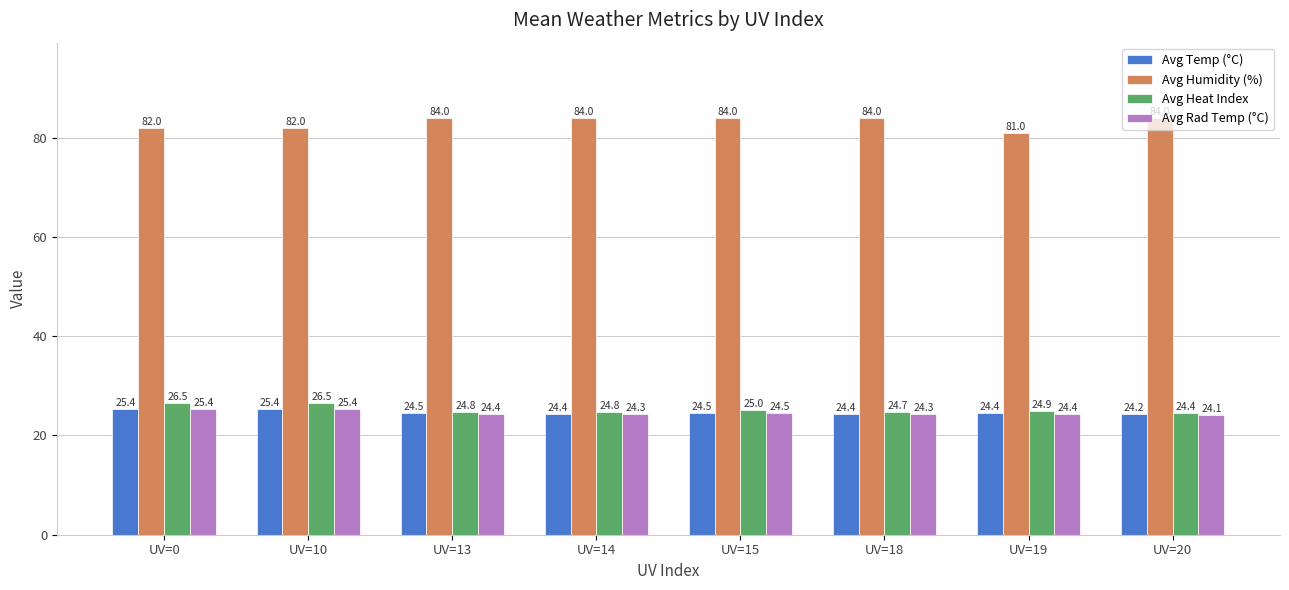

True or false: Avg Humidity (%) has a value of 82.0 at UV=10.

True